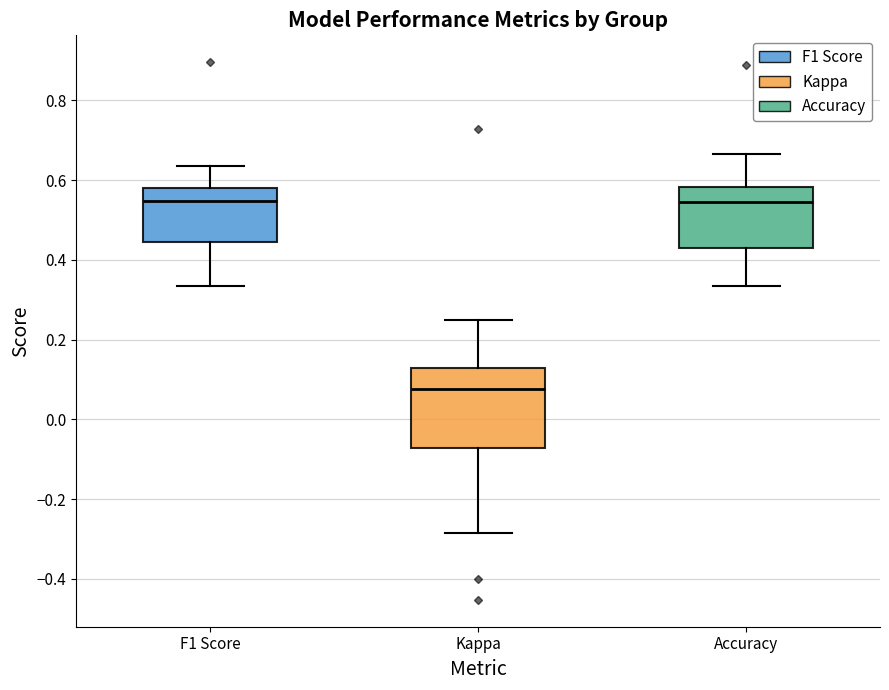

Reading left to right, read every box against the y-axis: the position of its median line, the range the box covers, and the ends of its whiskers. The values are not printed on the chart, so give them approximately, as read against the axis.

F1 Score: median 0.54, box 0.44 to 0.58, whiskers 0.34 to 0.64
Kappa: median 0.08, box -0.08 to 0.12, whiskers -0.28 to 0.24
Accuracy: median 0.54, box 0.42 to 0.58, whiskers 0.34 to 0.66